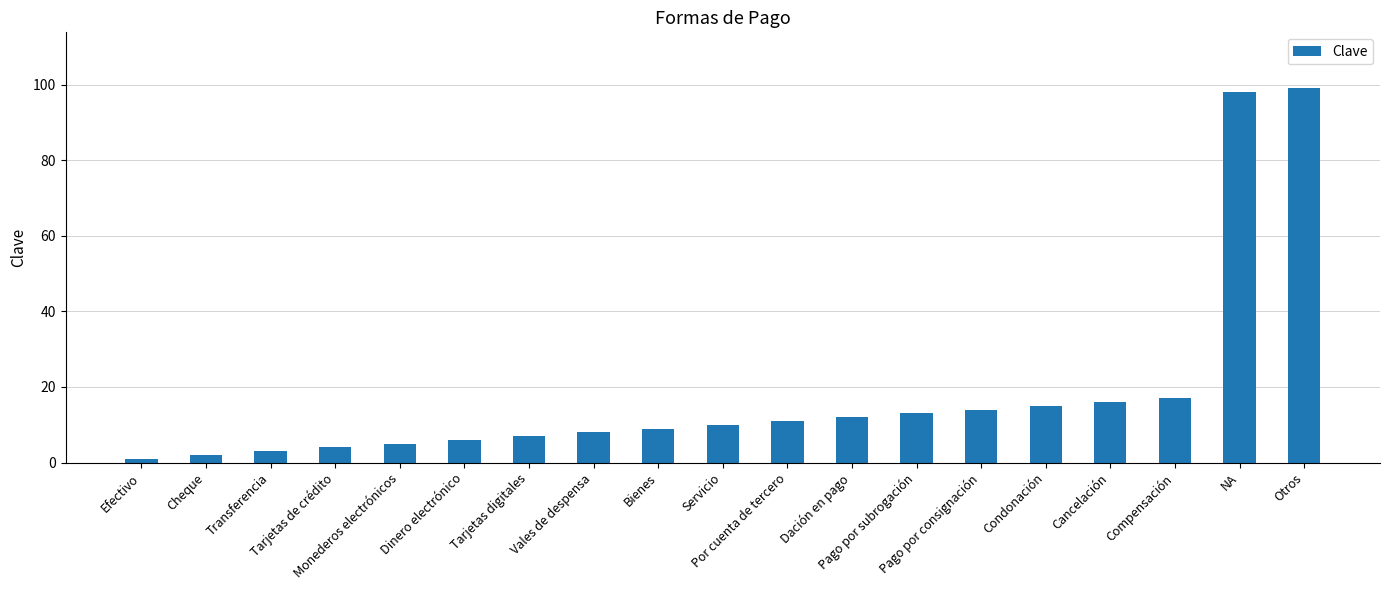

What is the greatest value displayed?

99